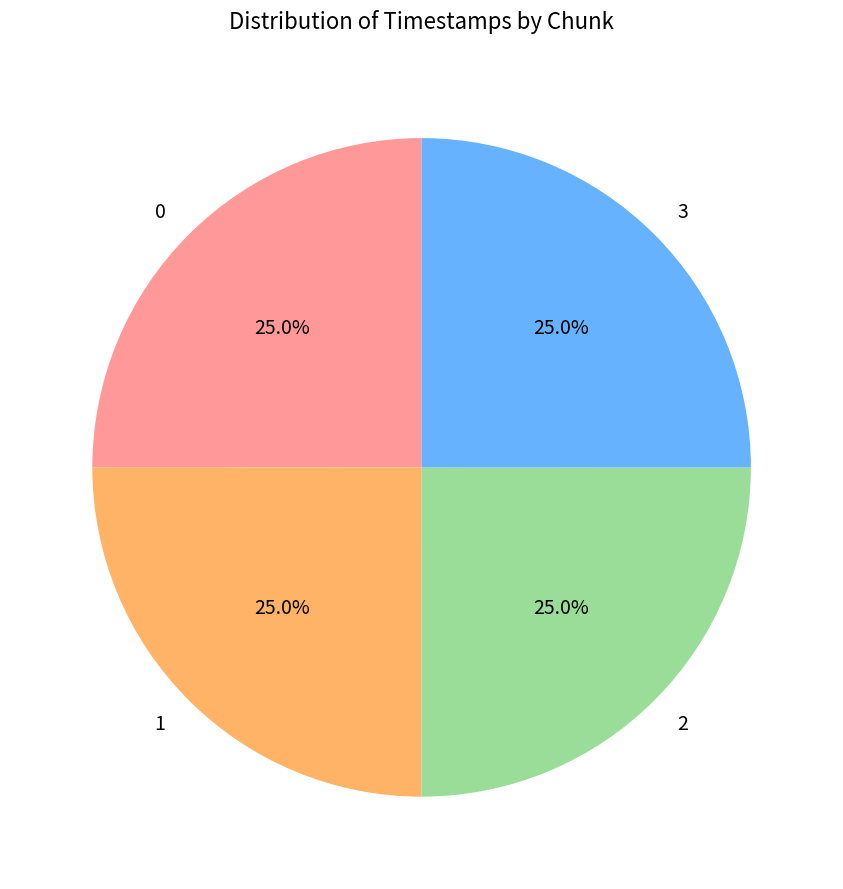

Does any single category account for the majority?

No